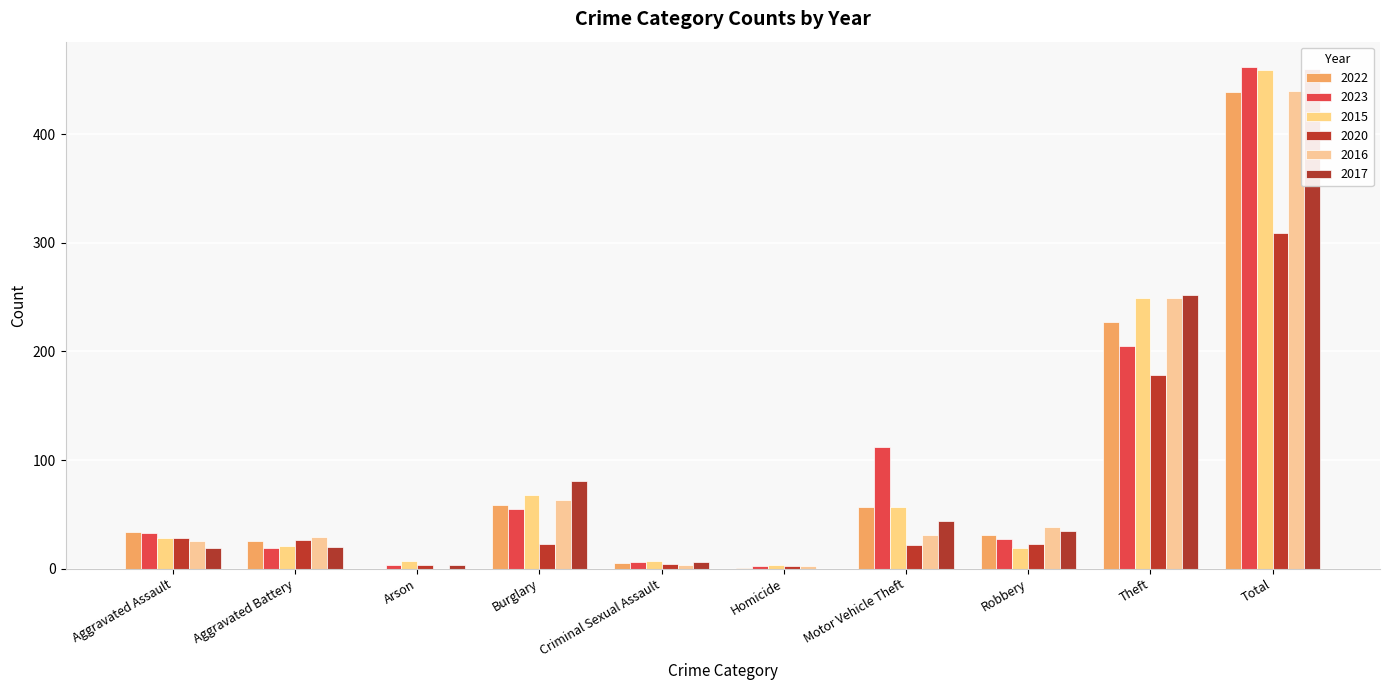

True or false: 2020 has a value of 1 at Homicide.

False